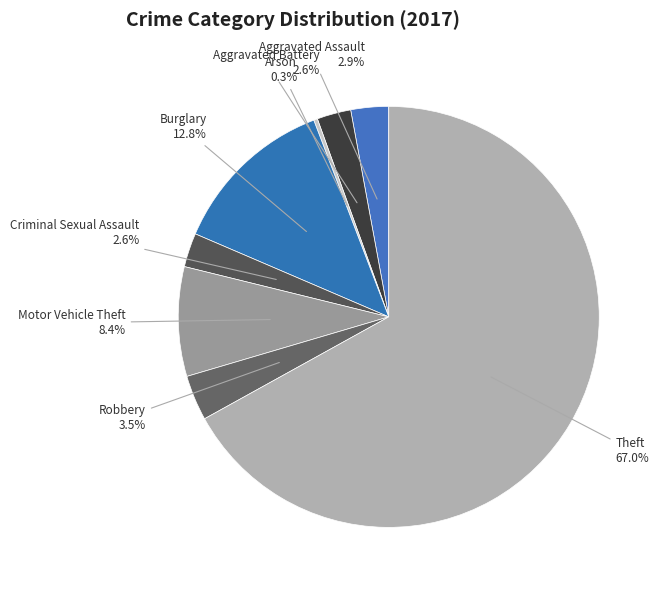

What percentage is the Motor Vehicle Theft slice, to the nearest percent?

8%